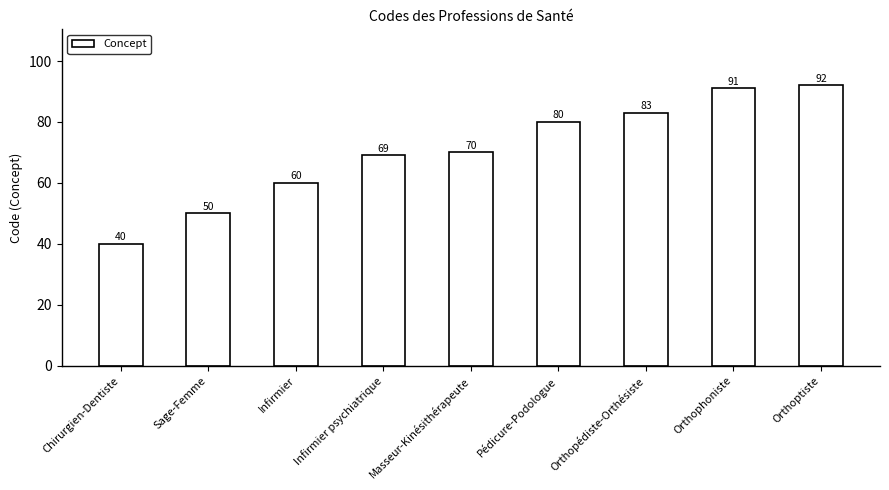

What is the maximum value shown in the chart?

92